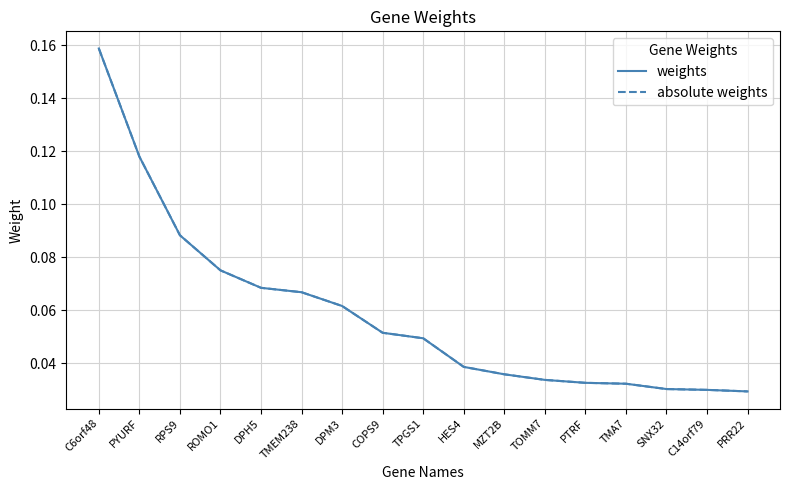

What is the sum of all weights values?

1.0